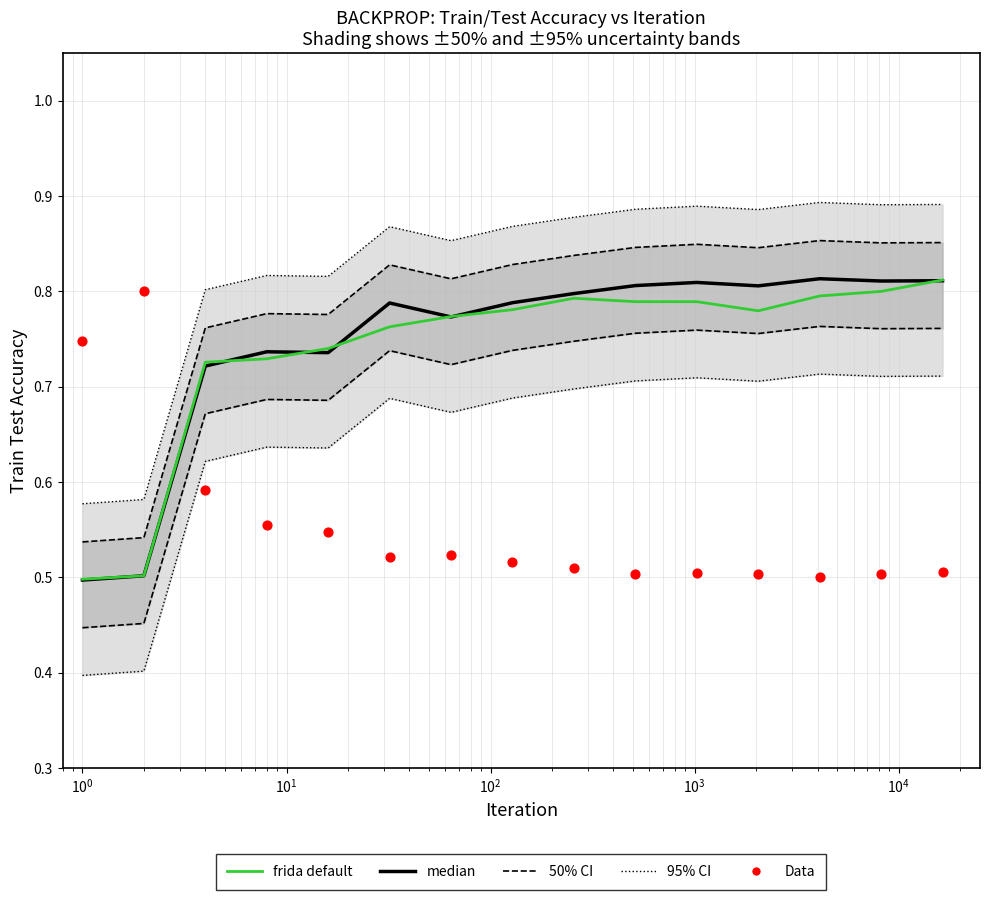

What is the total value across all series at $\mathdefault{10^{2}}$?

3.6